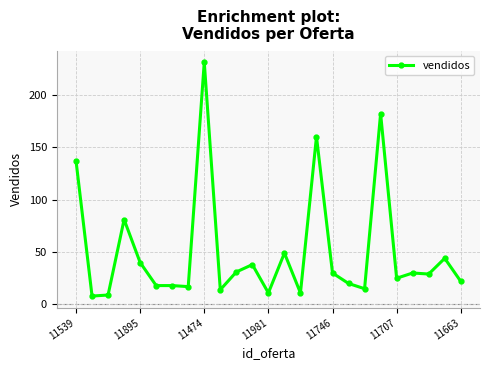

Reading left to right, list all the values displayed in this chart.

137	8	9	81	40	18	18	17	231	14	31	38	11	49	11	160	30	20	15	182	25	30	29	44	22